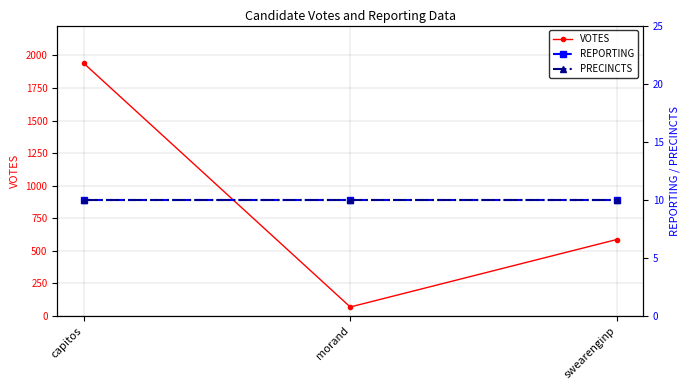

Which category has the lowest value in the PRECINCTS series?

capitos